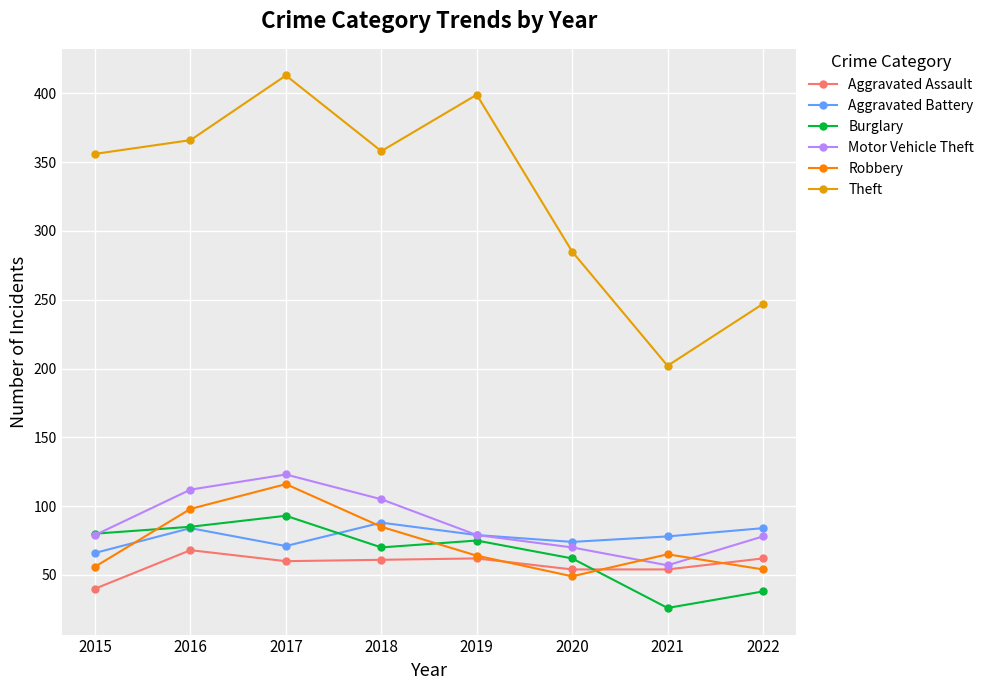

At which category does the chart reach its peak across all series?

2017